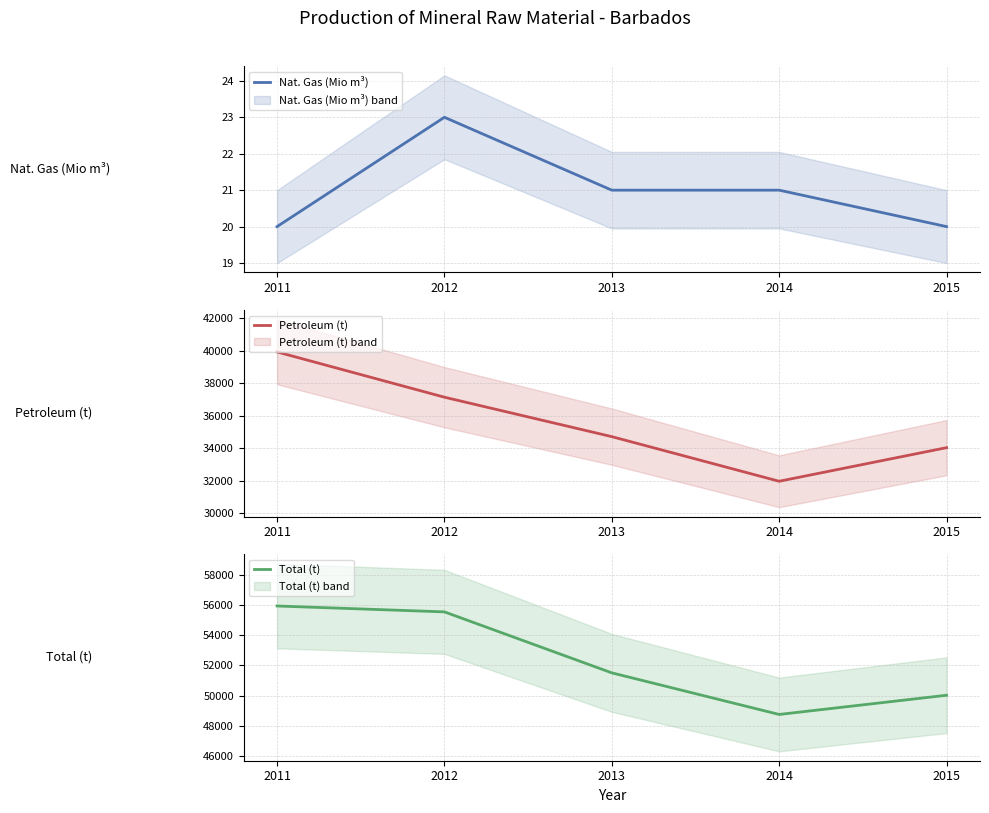

Read the Total (t) value at 2011, to the nearest 100.

55900